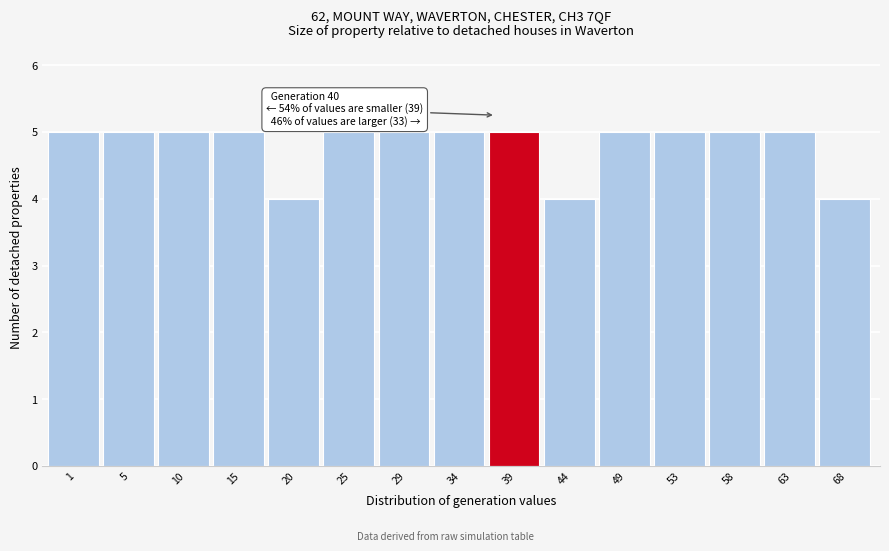

Reading left to right, extract all data points from this chart.

5	5	5	5	4	5	5	5	5	4	5	5	5	5	4